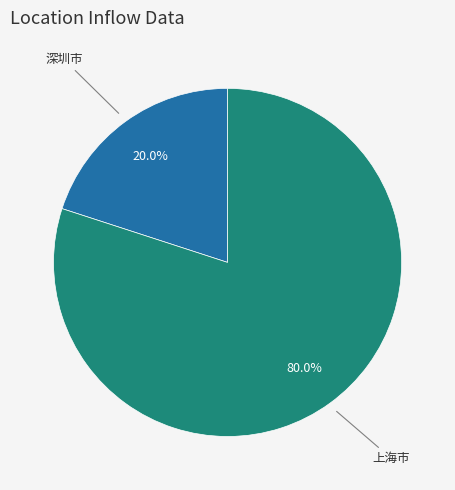

How many segments does this pie chart have?

2